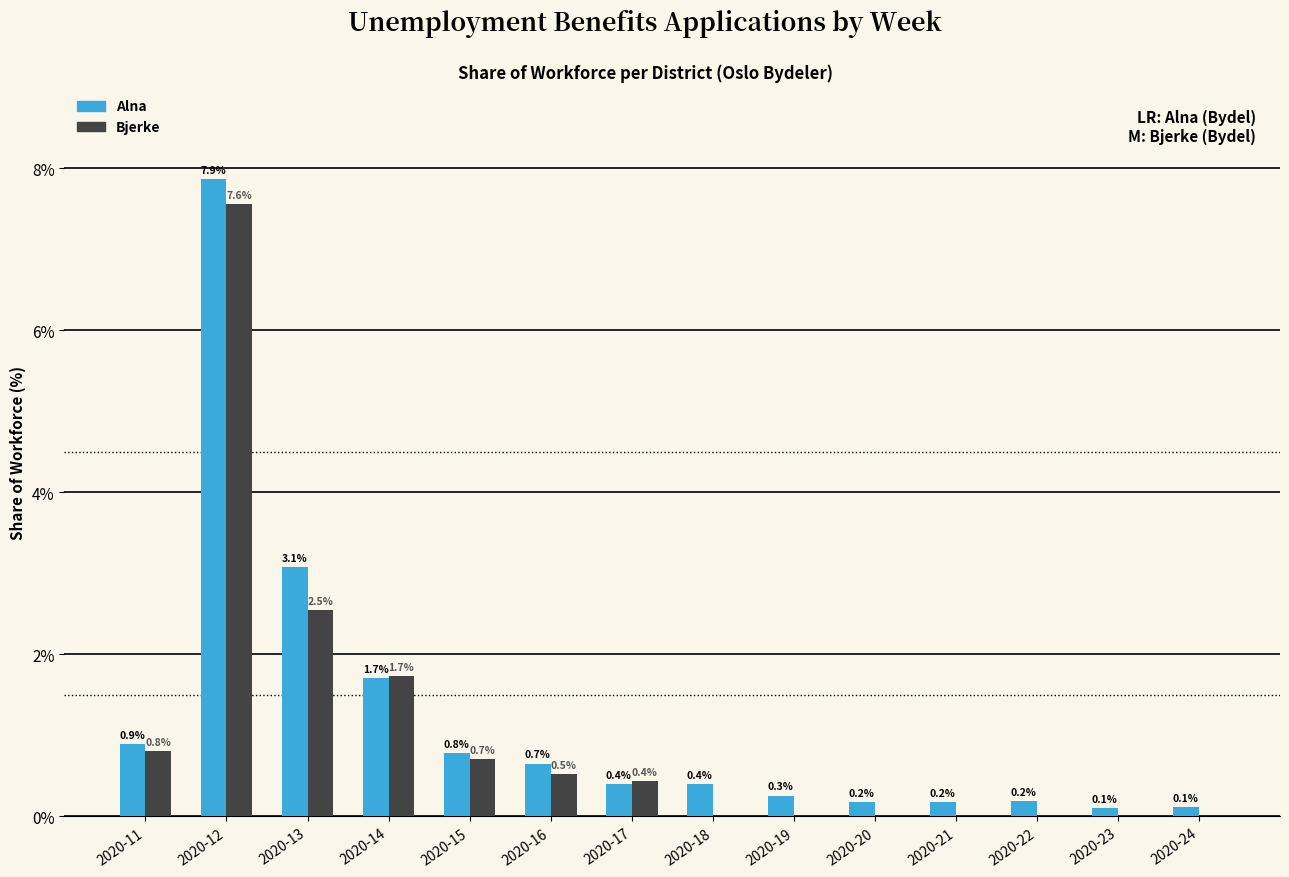

What is the maximum value shown in the chart?

7.9